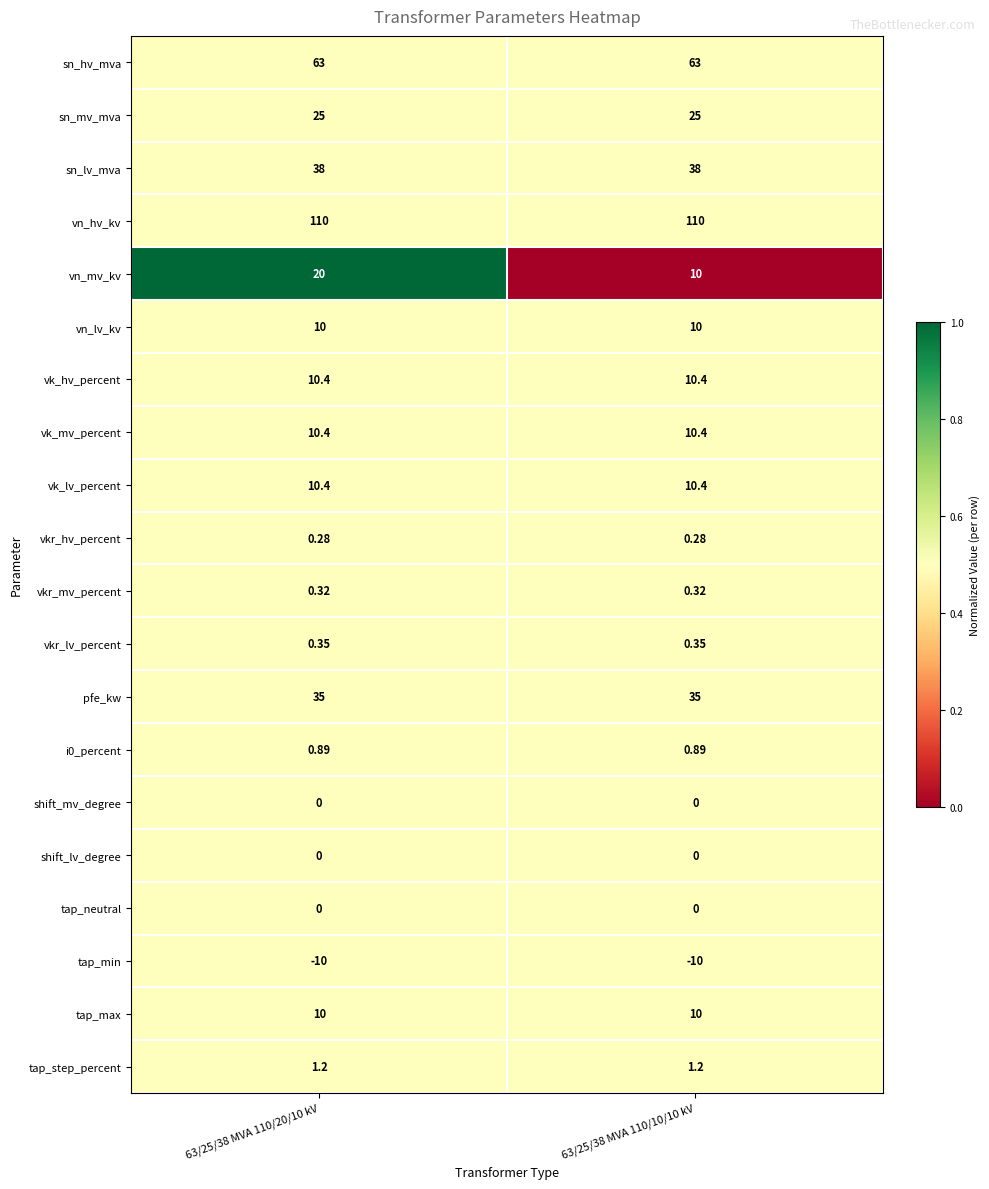

Which series has the largest total across all categories?

vn_hv_kv